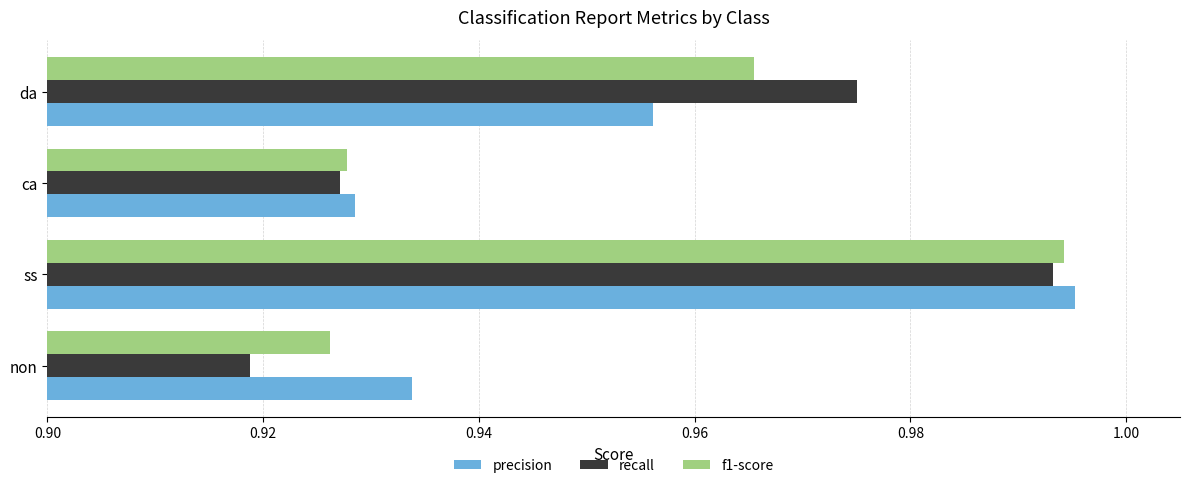

Which series changed the most between ss and ca?

precision